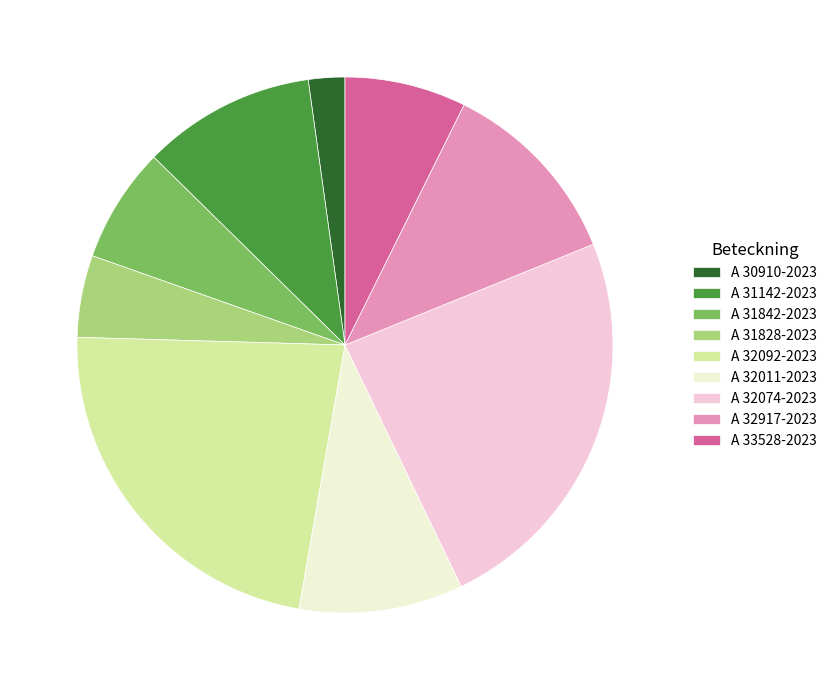

Which category has the smallest portion of the pie?

A 30910-2023